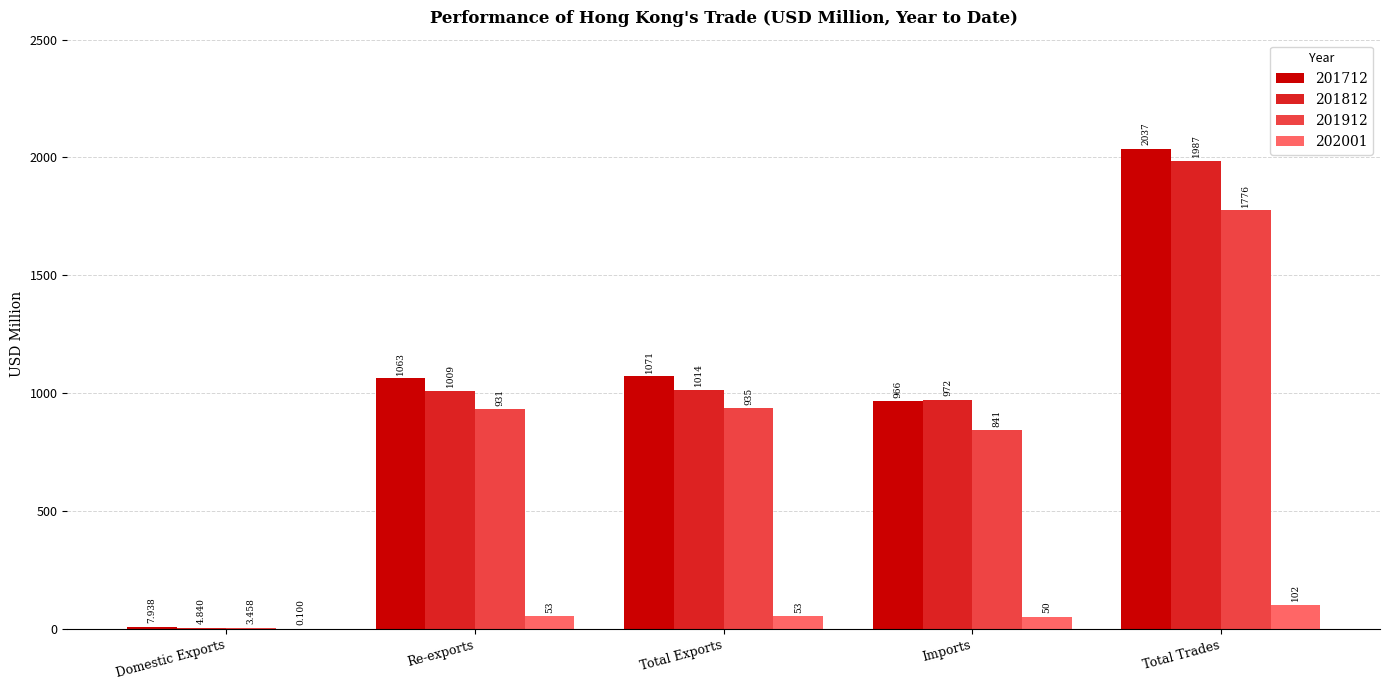

True or false: 201712 has a value of 1589.5 at Total Exports.

False